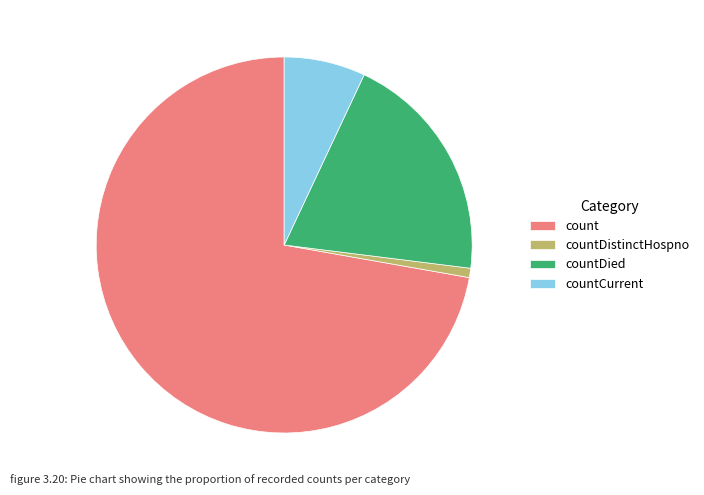

Which slice is the smallest?

countDistinctHospno